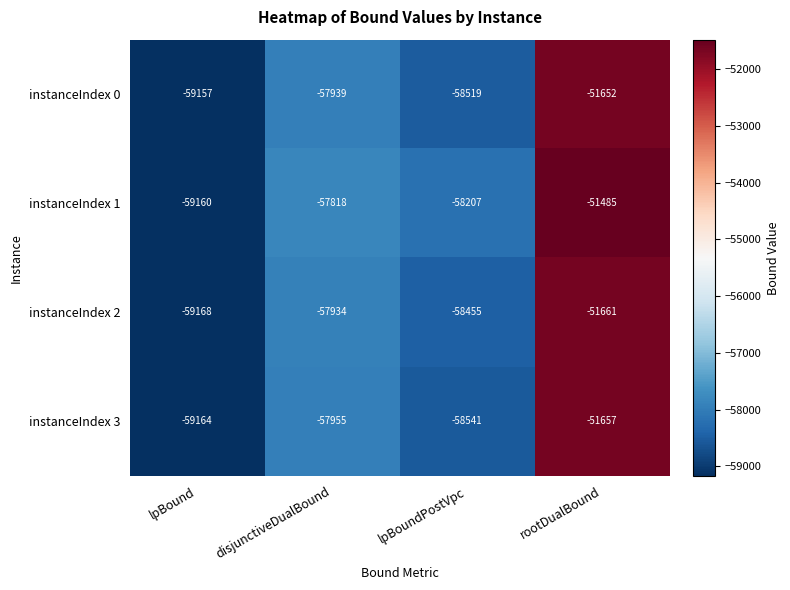

What is the smallest value displayed?

-59168